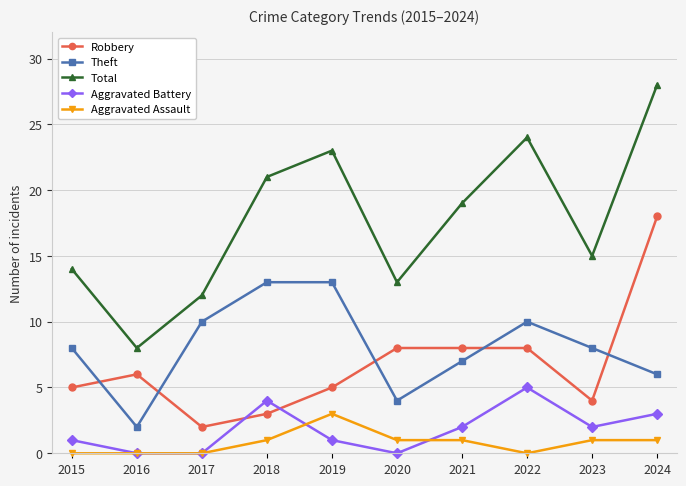

True or false: Theft has more than 0 interior local peaks.

True